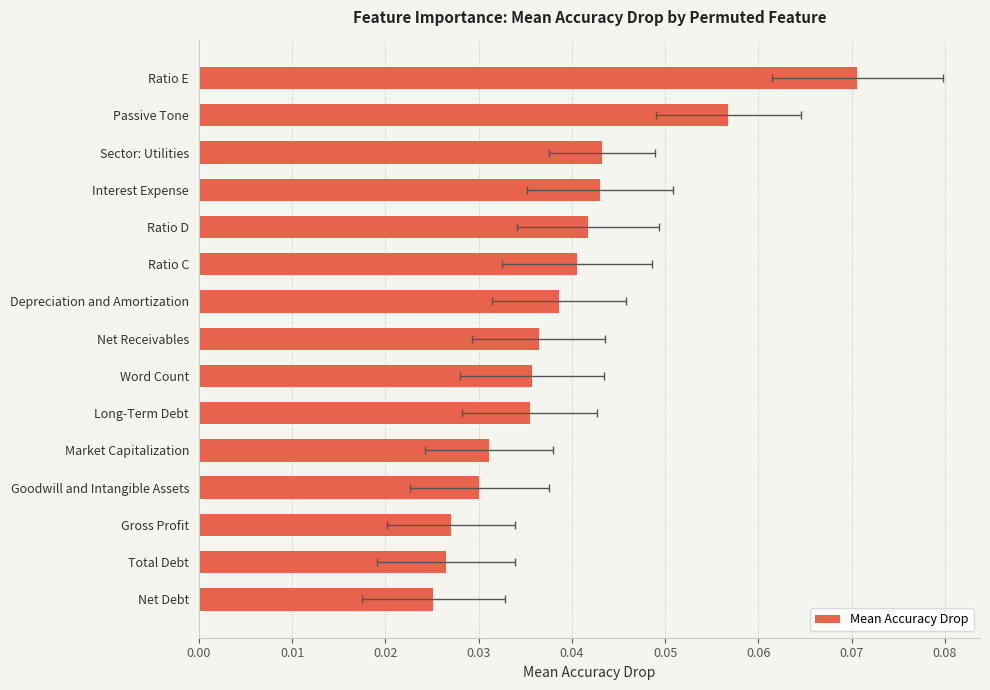

Are the bars horizontal?

Yes